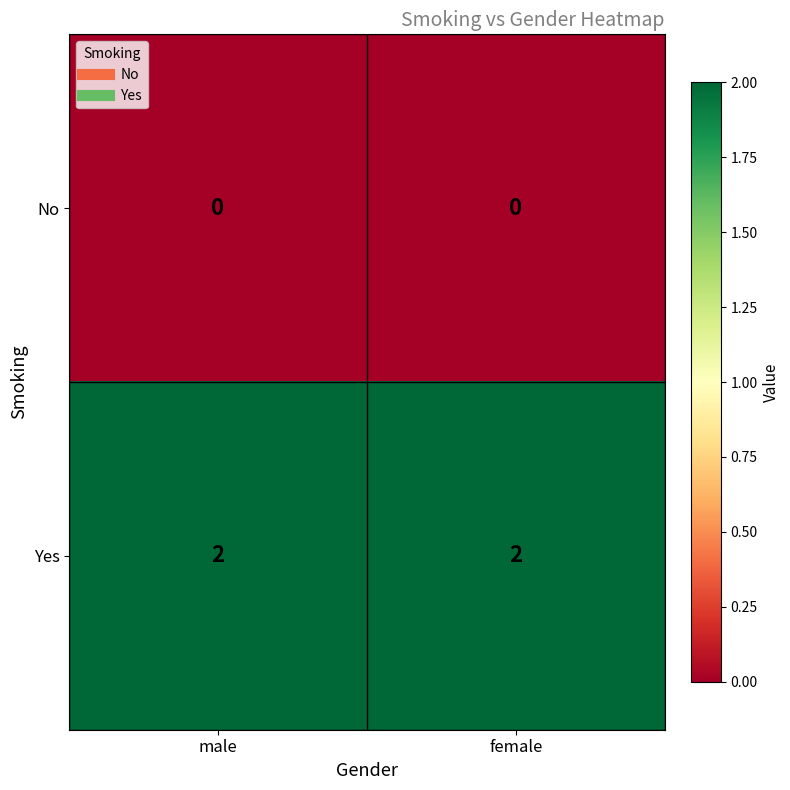

At female, list the series in order from smallest to largest.

No, Yes